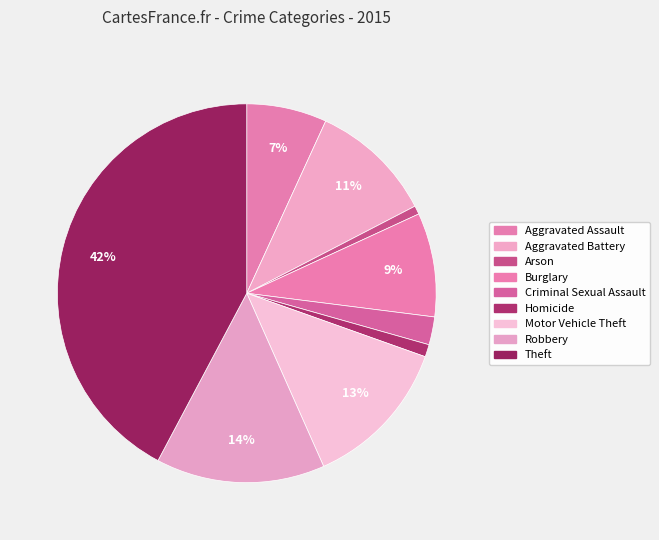

The Theft slice represents 54% of the pie. True or false?

False